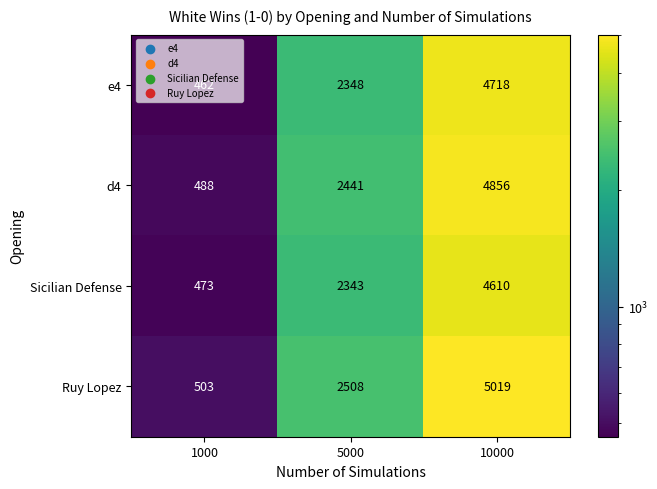

At which label does Sicilian Defense reach its minimum?

1000